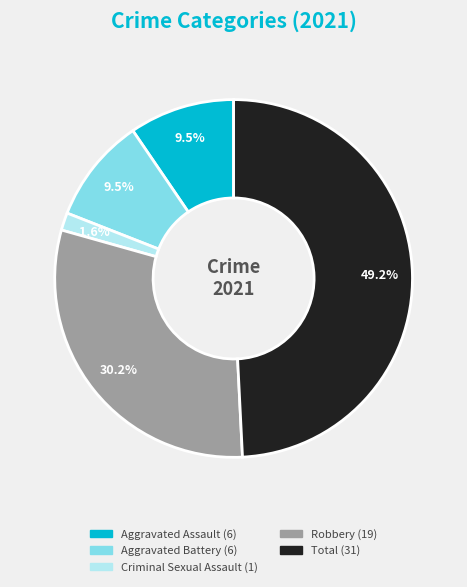

To the nearest percent, what portion does Robbery represent?

30%